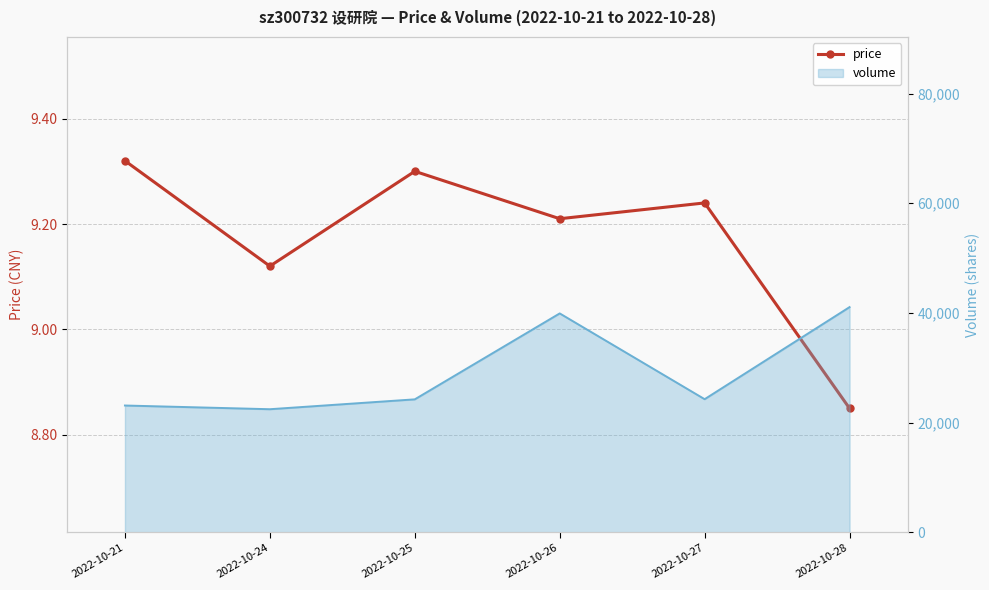

Reading left to right, transcribe all the data shown in this chart.

2022-10-21=9.3	2022-10-24=9.1	2022-10-25=9.3	2022-10-26=9.2	2022-10-27=9.2	2022-10-28=8.8